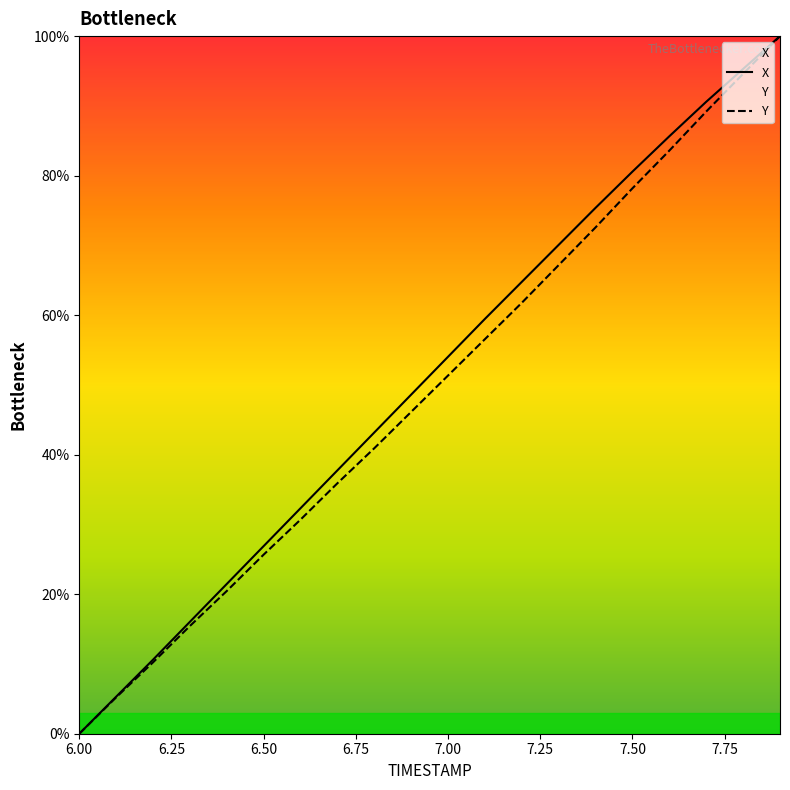

How many data points in Y are less than 51?

10